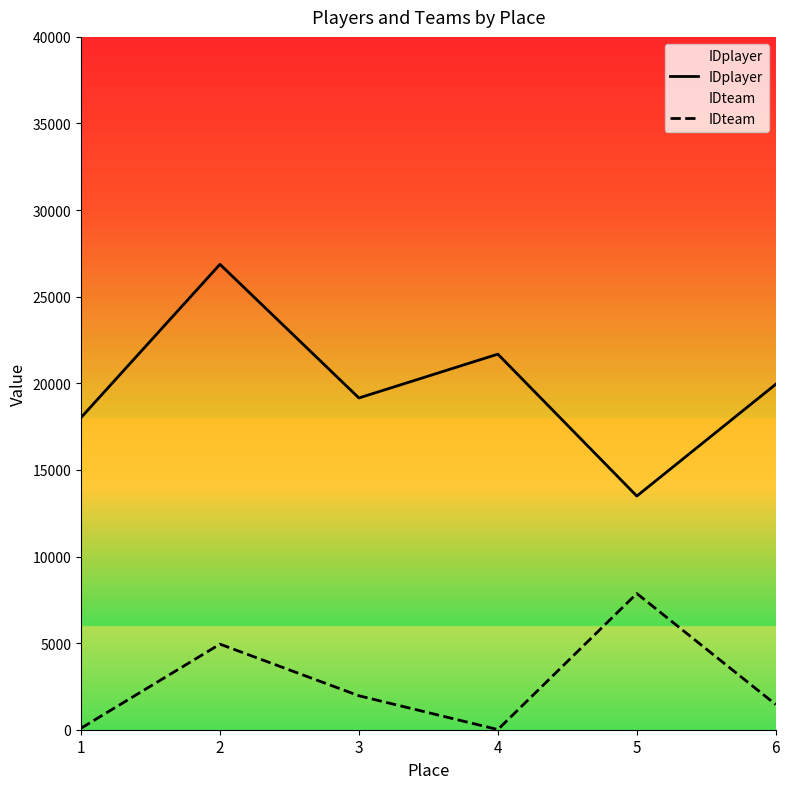

Which has a higher value, 3 or 6?

6